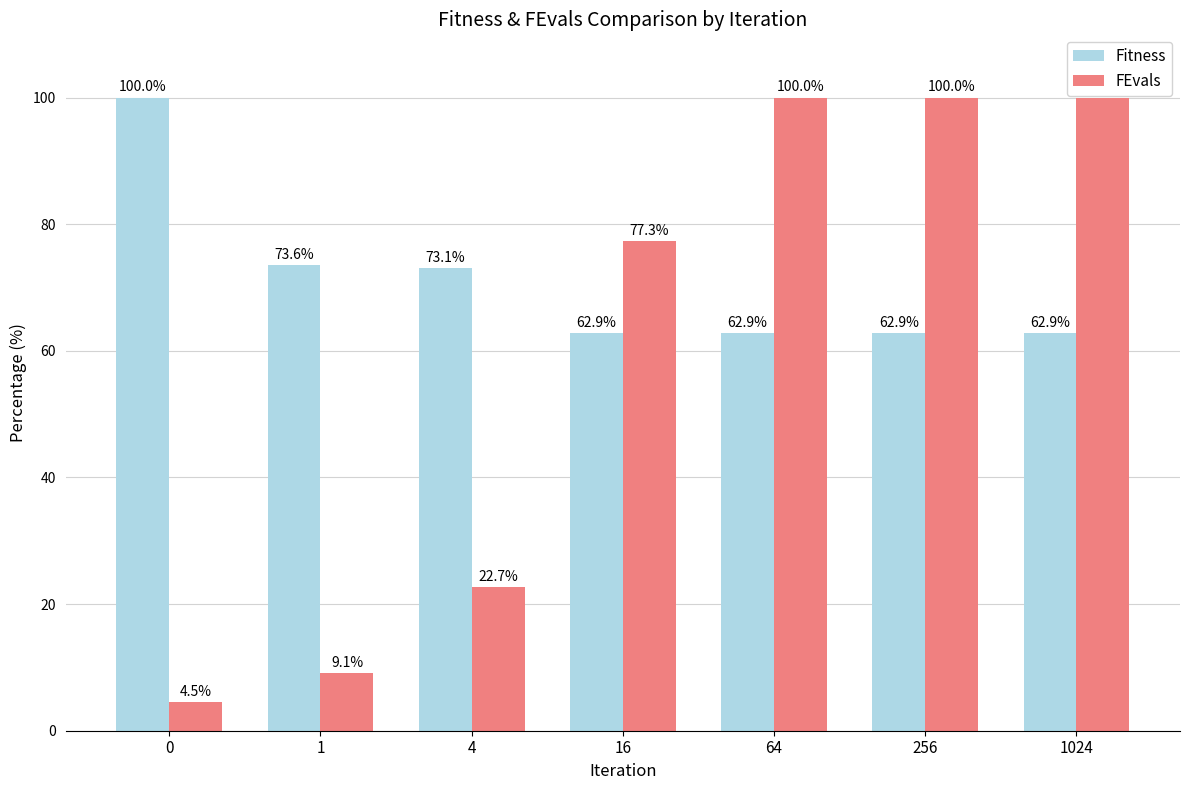

At 0, list the series in order from smallest to largest.

FEvals, Fitness